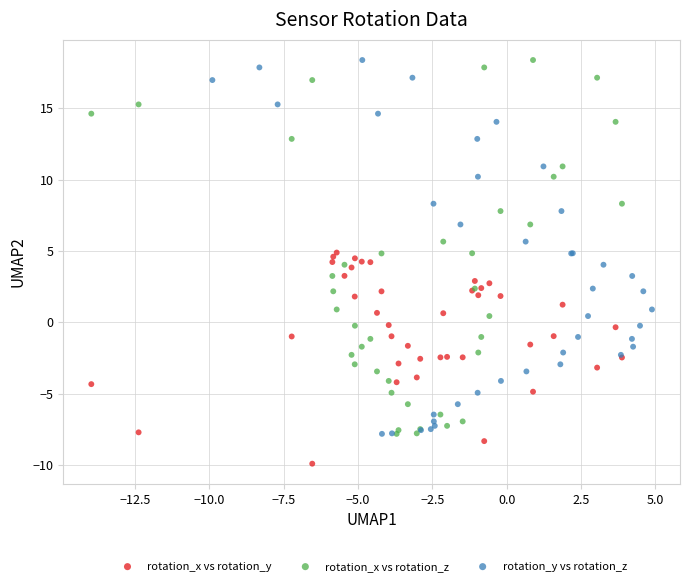

Which series contains the lowest Y value?

rotation_x vs rotation_y